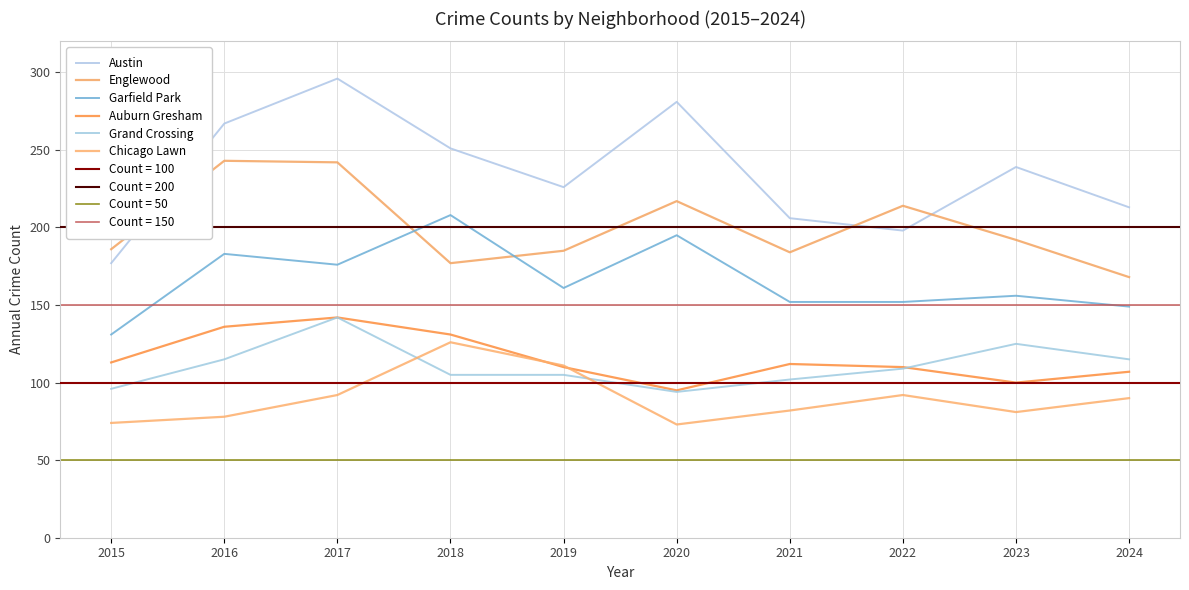

How many data points in Auburn Gresham are less than 112?

5